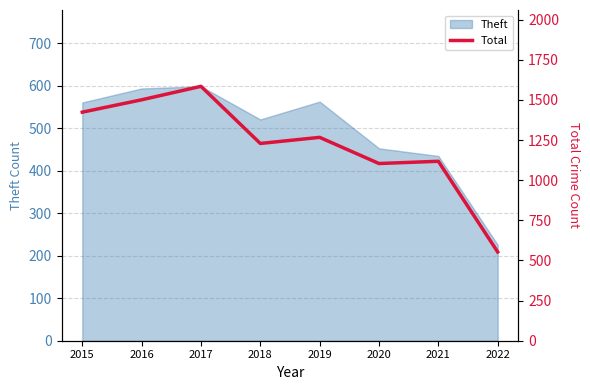

Approximately how many times larger is the value at 2018 compared to 2022?

2.2